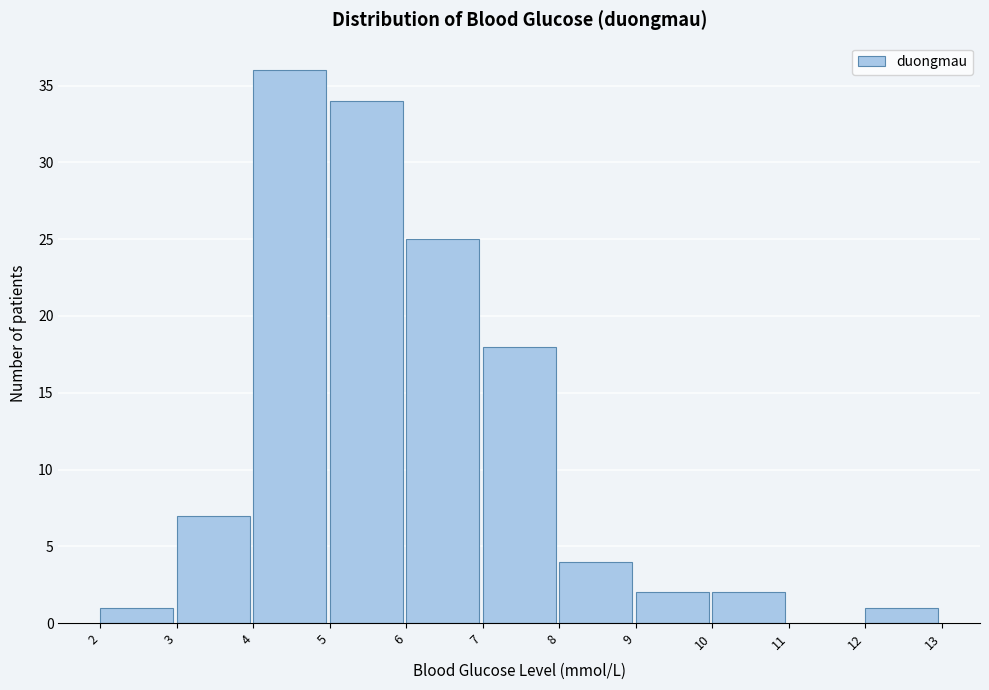

What is the height of the bar covering 8 to 9 on the x-axis? The values are not printed on the chart, so give them approximately, as read against the axis.

4